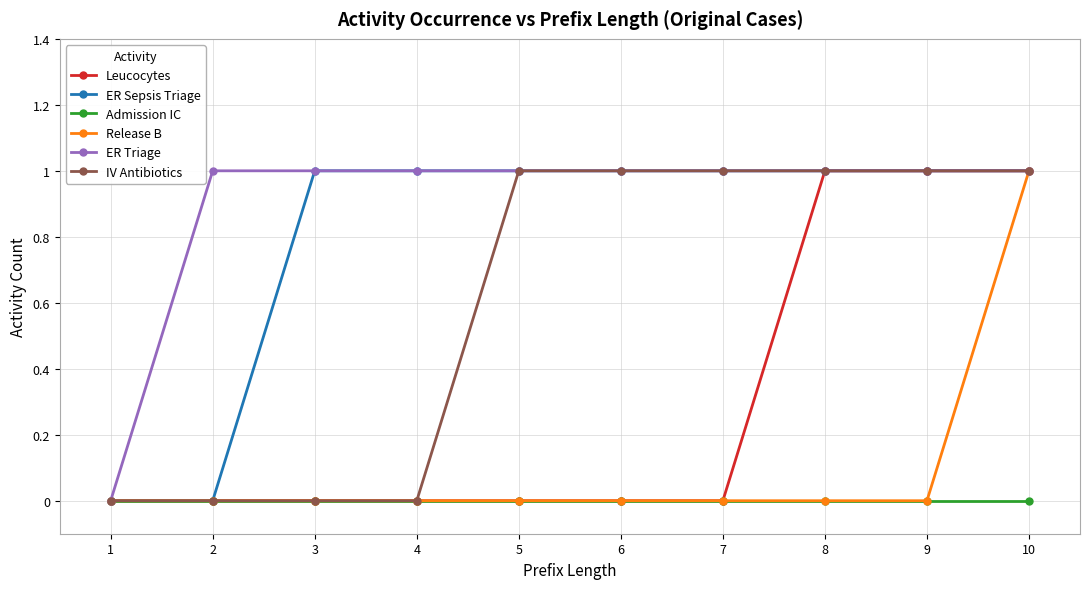

The value of IV Antibiotics at 7 is 0. True or false?

False